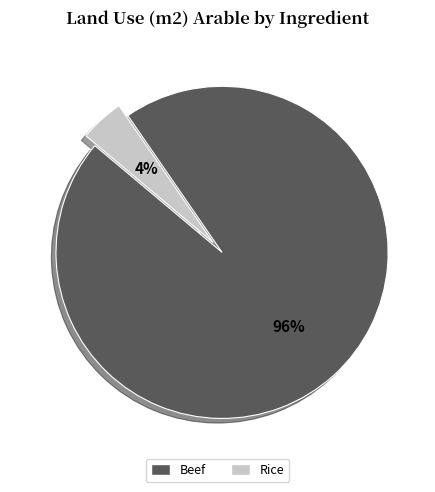

To the nearest percent, what portion does Beef represent?

96%